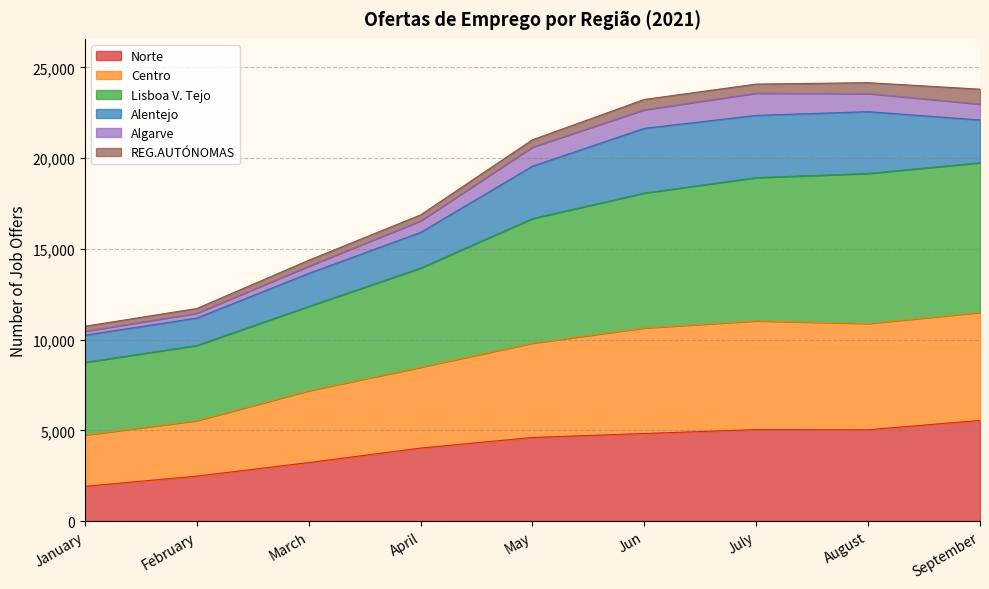

What is the total value across all series at Jun?

23236